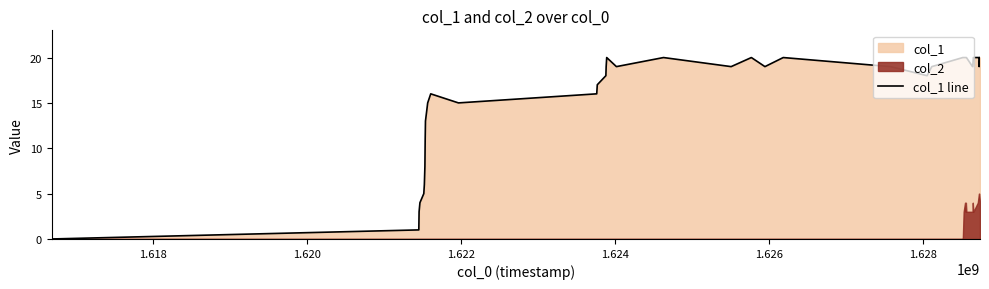

How many lines are shown in the chart?

1